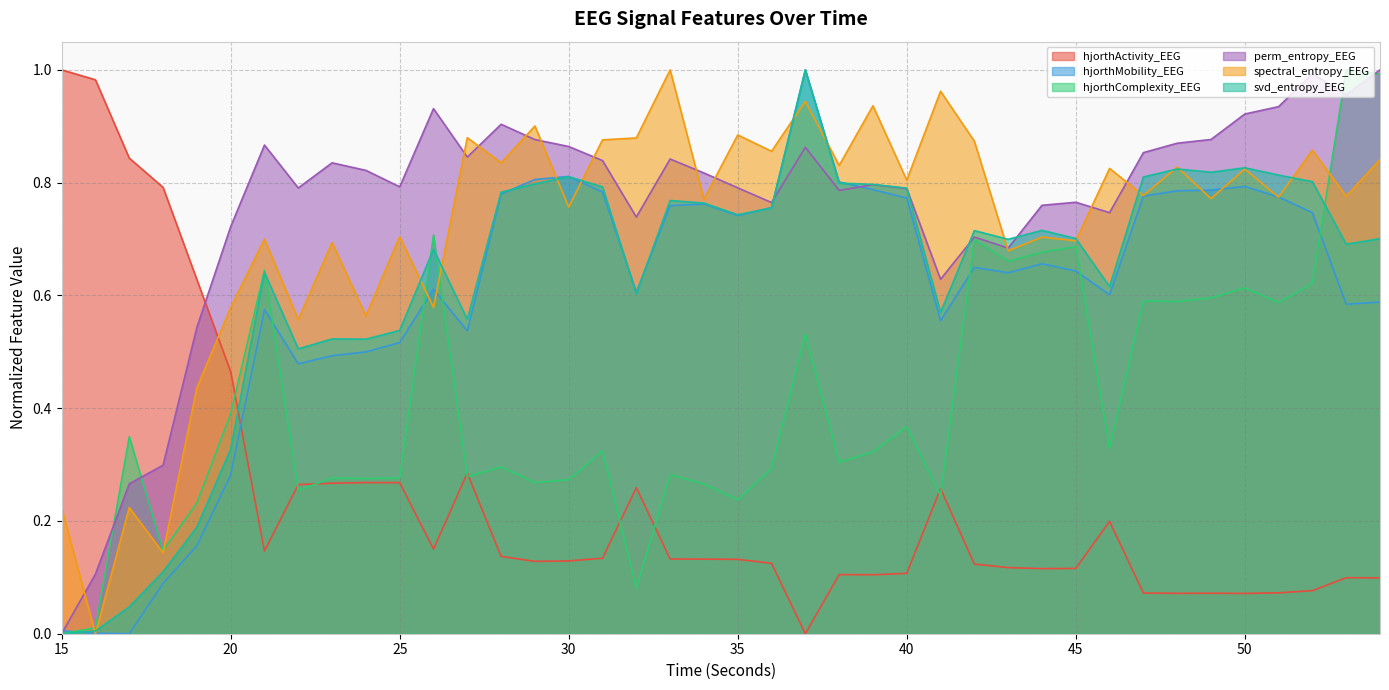

Which series has the largest range (max minus min)?

hjorthActivity_EEG